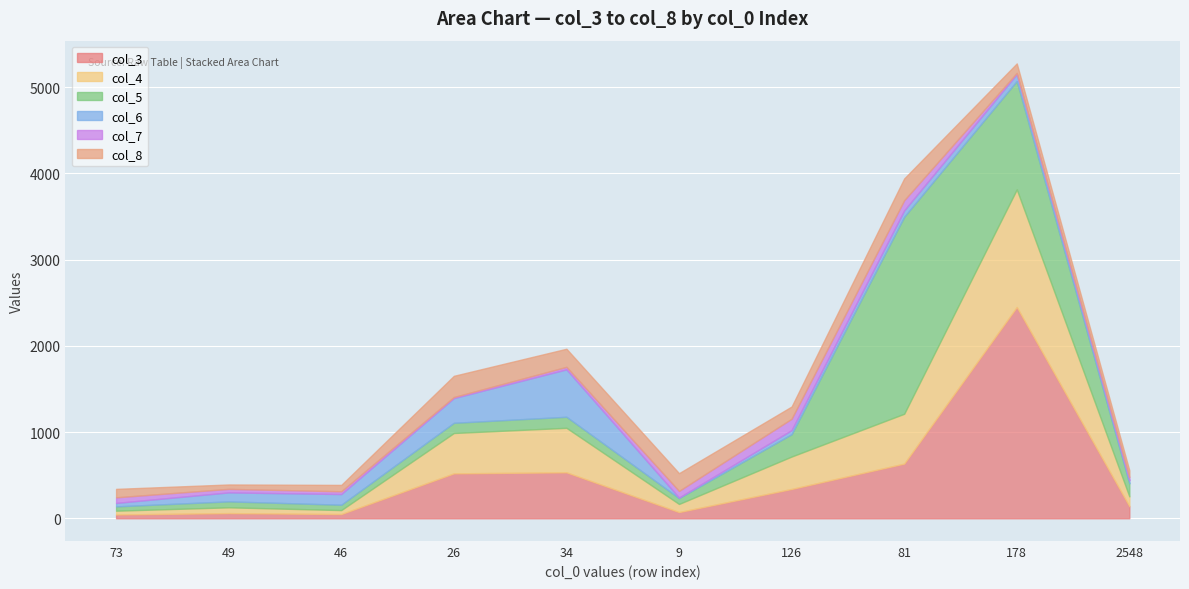

How many lines are shown in the chart?

6